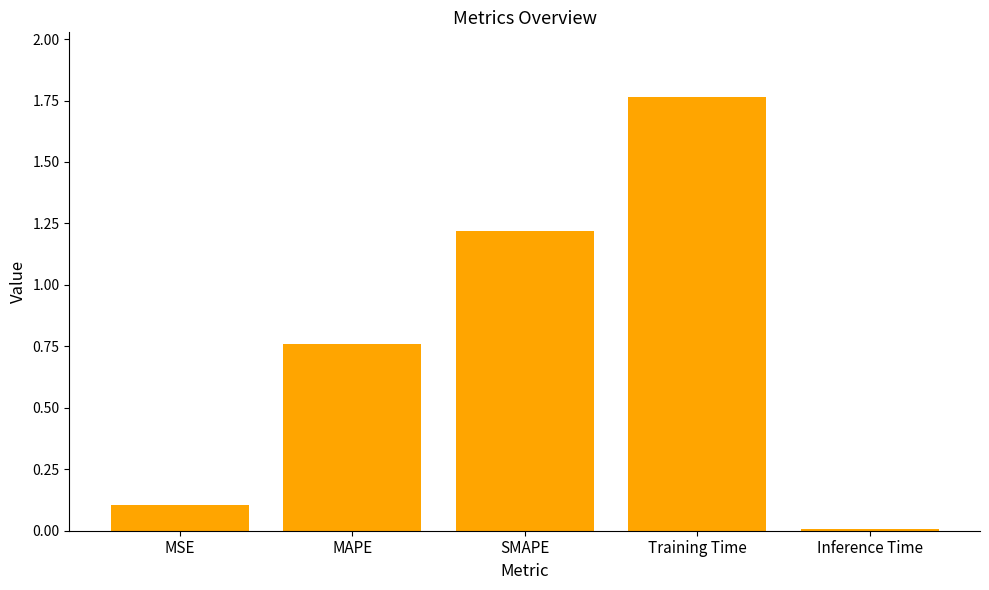

What is the difference between the maximum and second lowest values?

1.7